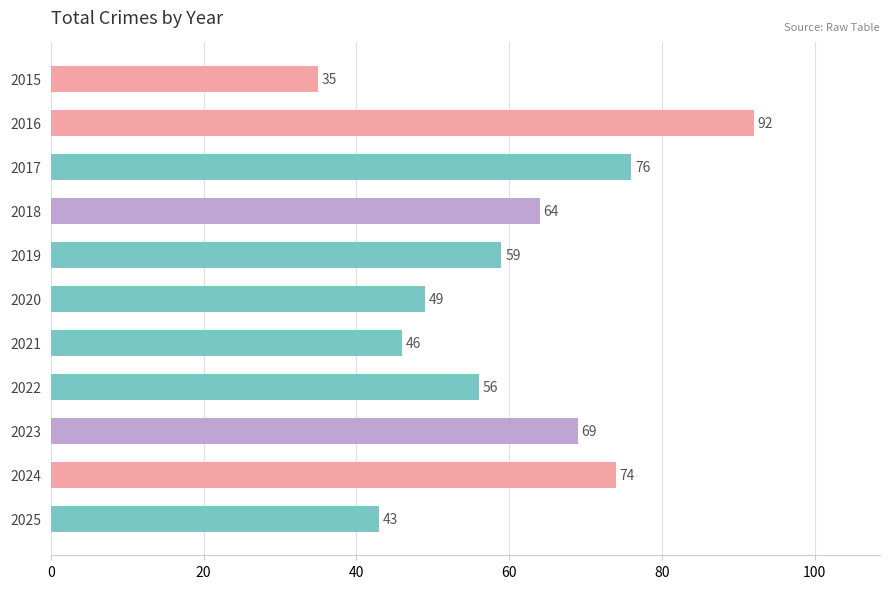

Which category has the highest value across all series?

2016